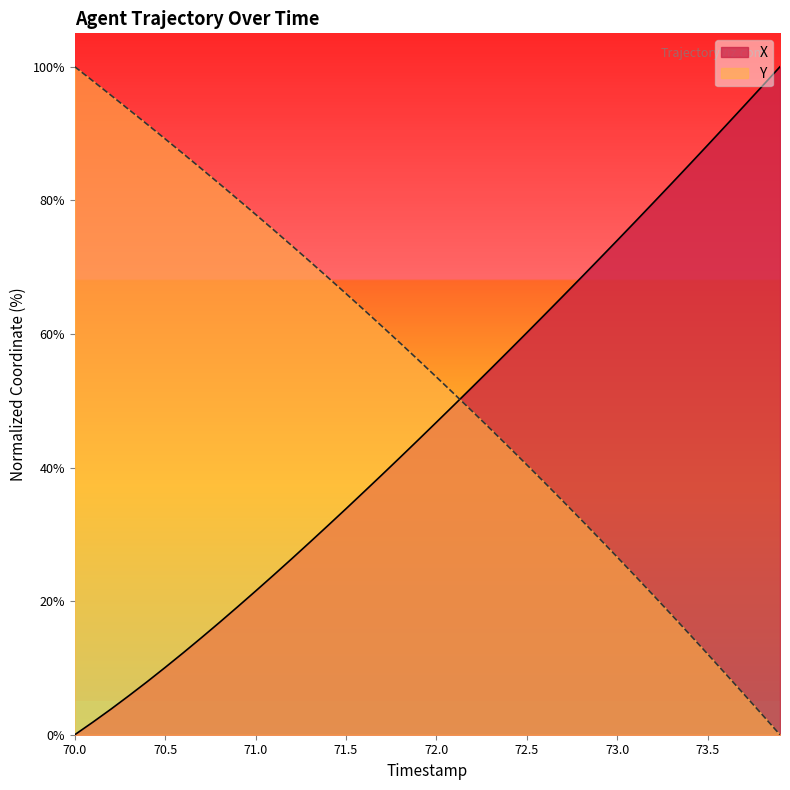

What are all the series names shown in the legend?

X, Y